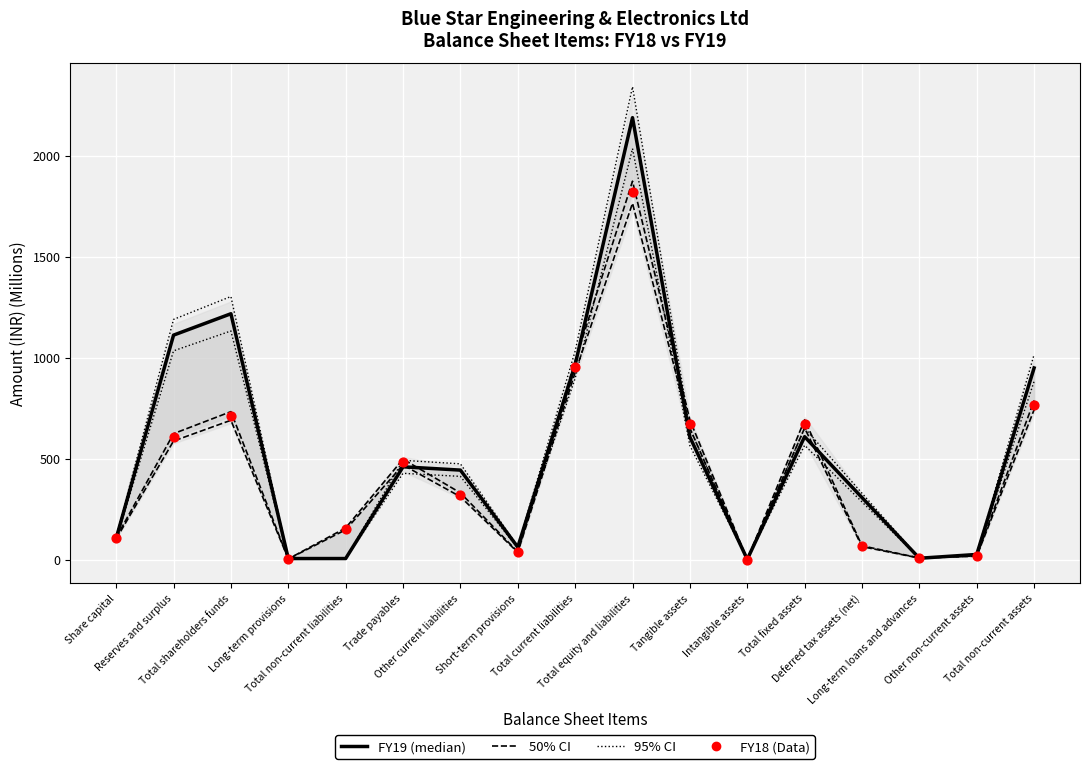

At how many categories does at least one series exceed 2218?

1